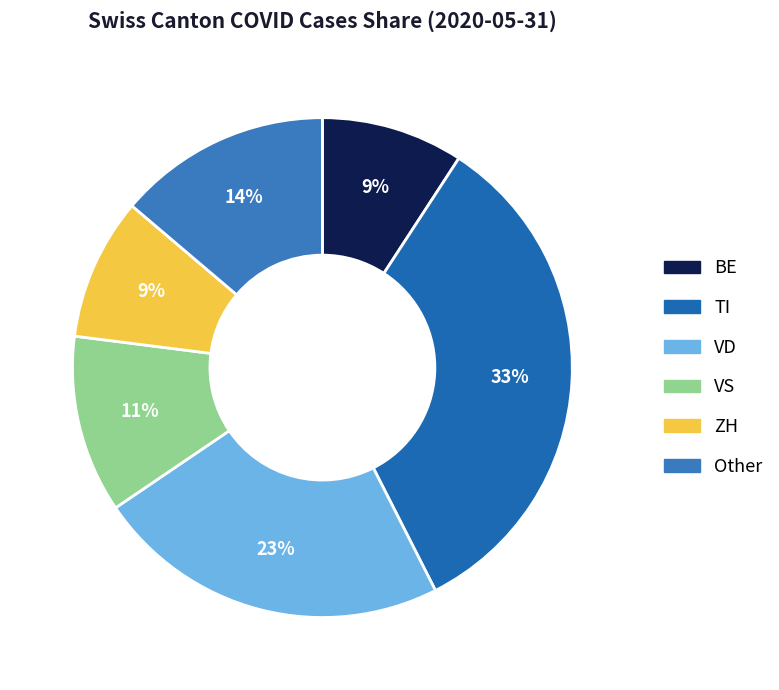

To the nearest percent, what is the average slice percentage?

17%